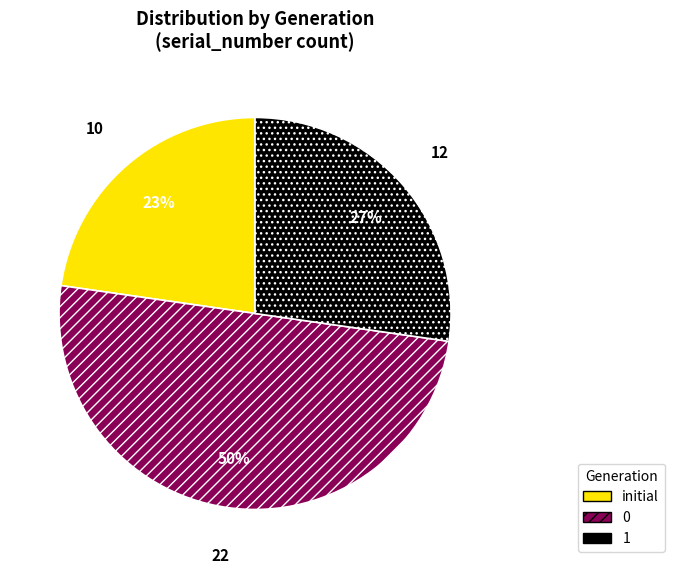

What percentage is the 1 slice, to the nearest percent?

27%